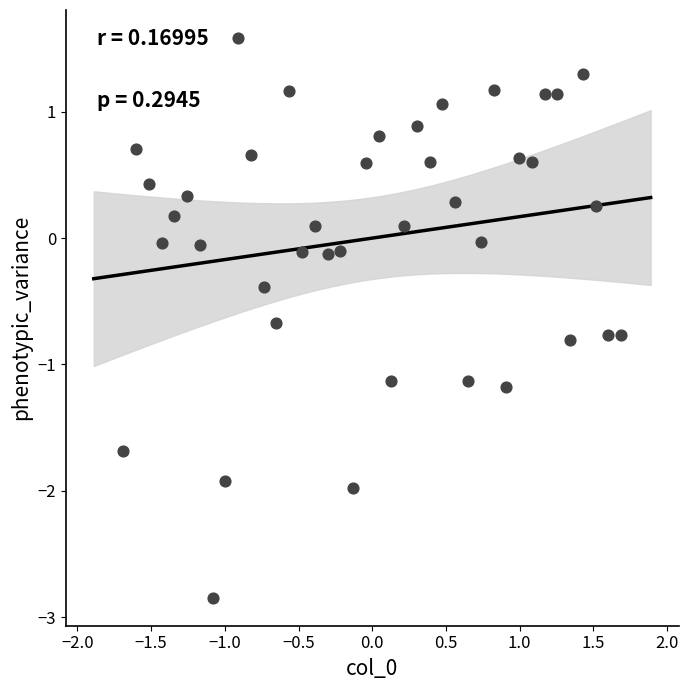

What is the range of X values (max minus min)?

3.4